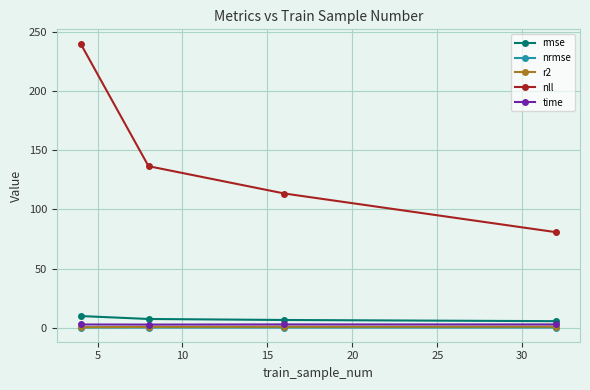

What is the difference between the maximum and minimum values in the r2 series?

0.5